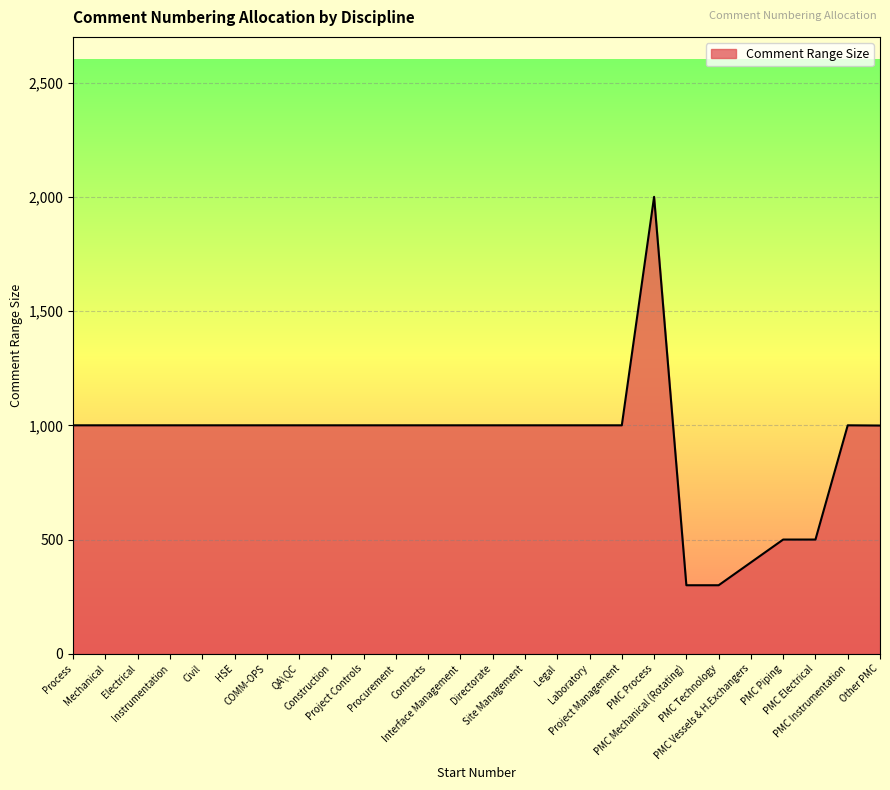

What is the sum of all values?

23999